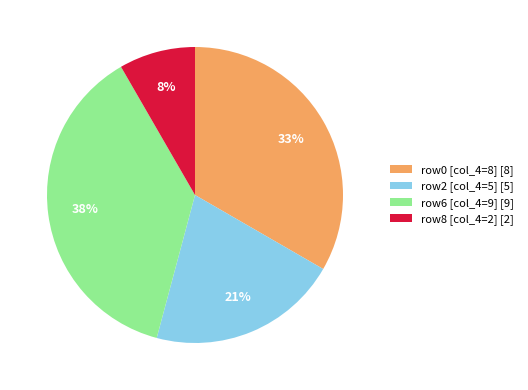

Rank the categories by value from highest to lowest.

row6 [col_4=9] [9], row0 [col_4=8] [8], row2 [col_4=5] [5], row8 [col_4=2] [2]